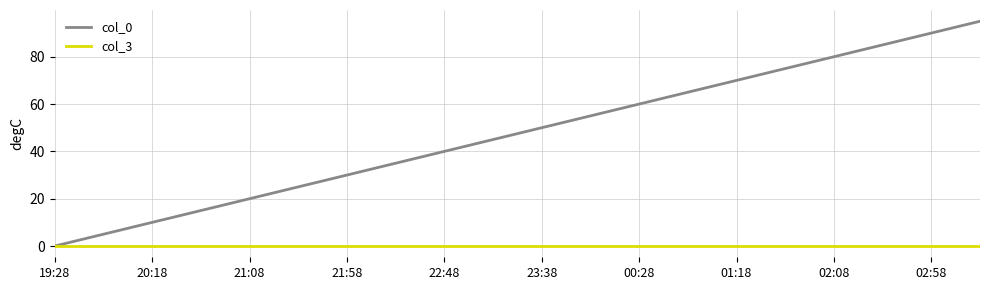

List the series in order of their peak value, highest first.

col_0, col_3